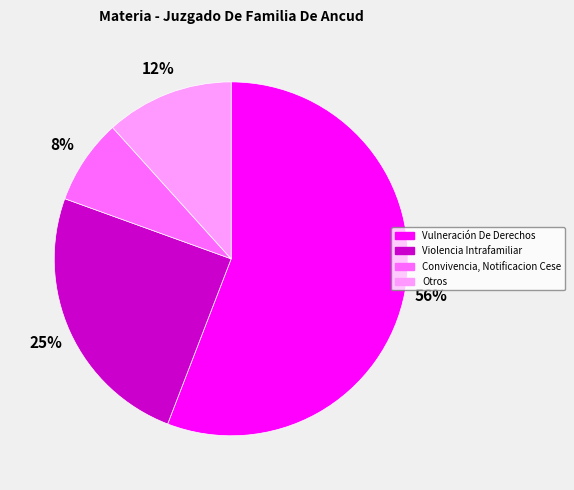

Count the number of slices in the pie.

4